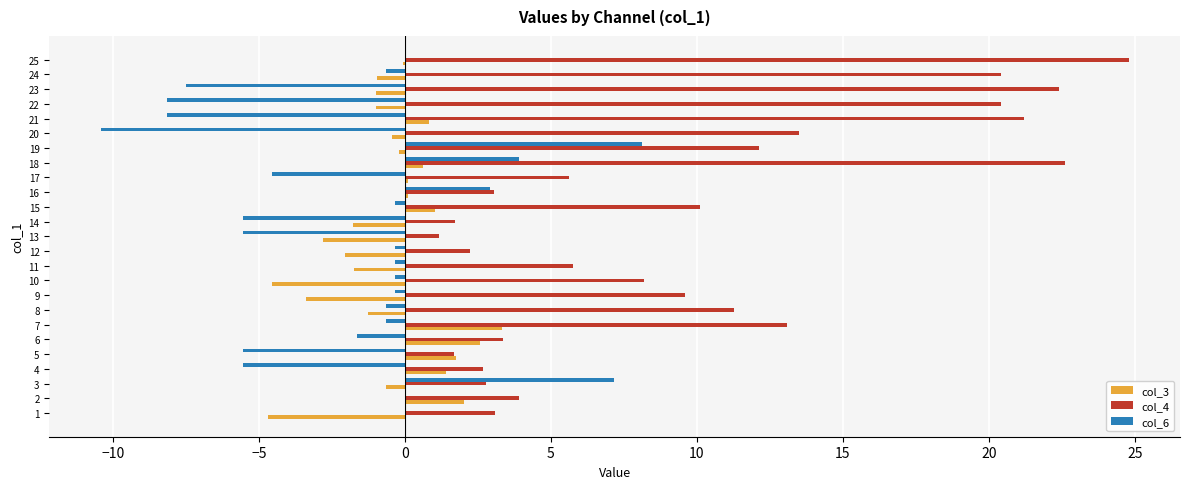

The value of col_4 at 11 is 1.7. True or false?

False